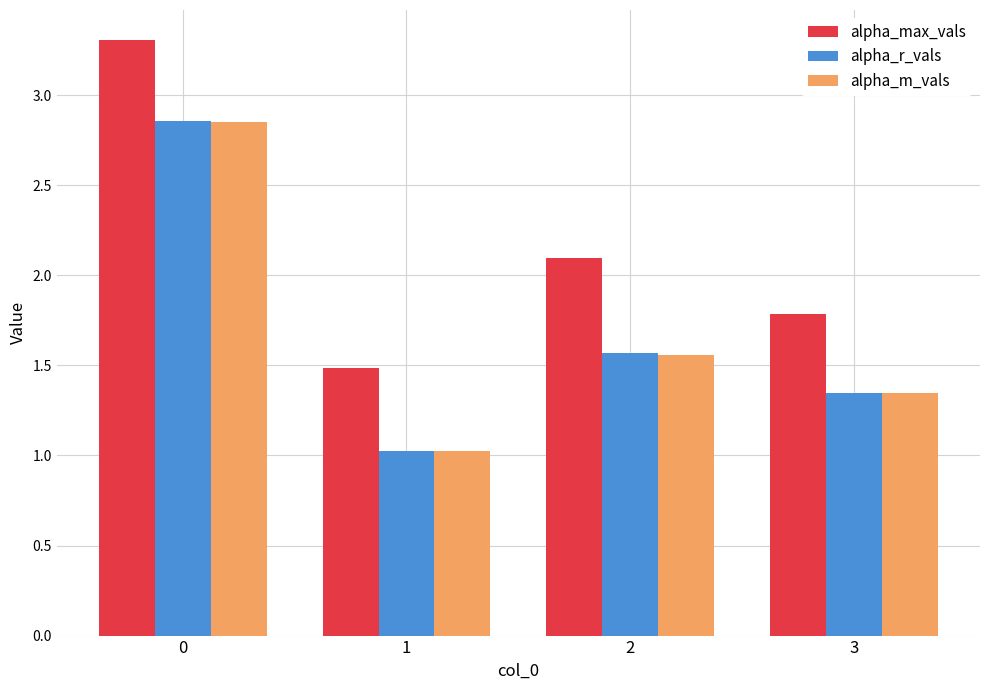

What are all the series names shown in the legend?

alpha_max_vals, alpha_r_vals, alpha_m_vals